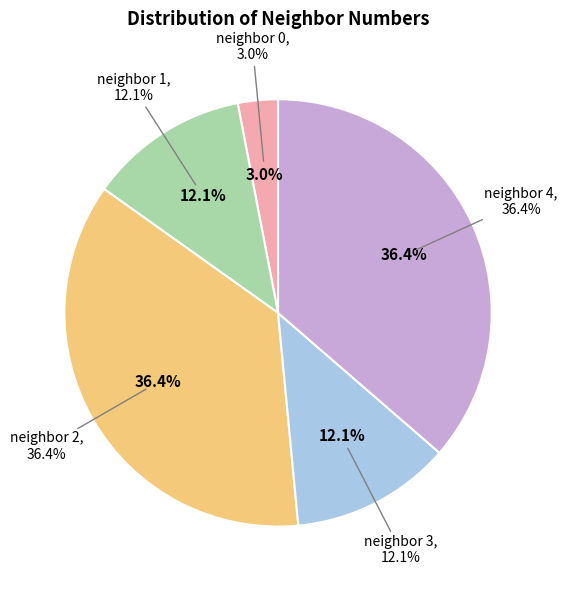

Does neighbor 1 account for over 50% of the chart?

No